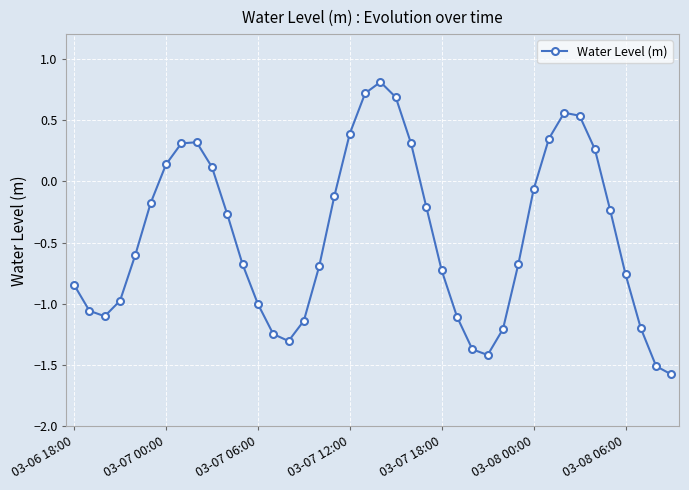

How many points are lower than both their immediate neighbors (excluding endpoints)?

3